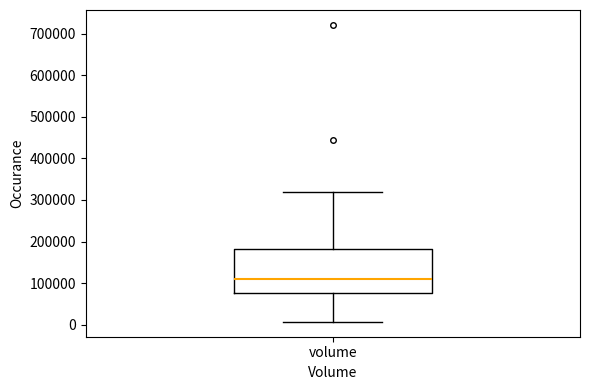

Where does the upper whisker of the box for volume end on the y-axis? The values are not printed on the chart, so give them approximately, as read against the axis.

320000